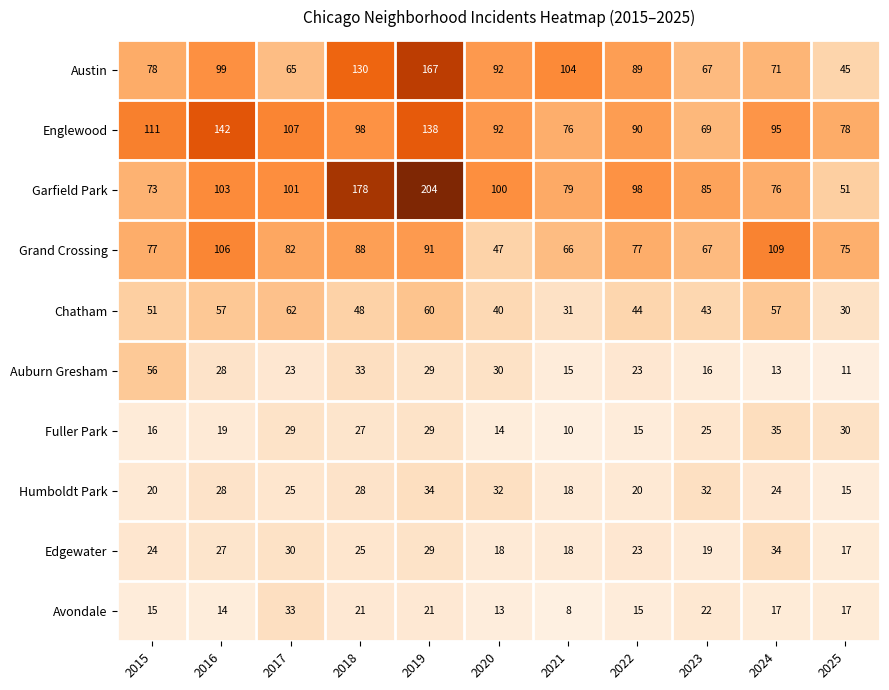

The value of Edgewater at 2020 is 12. True or false?

False